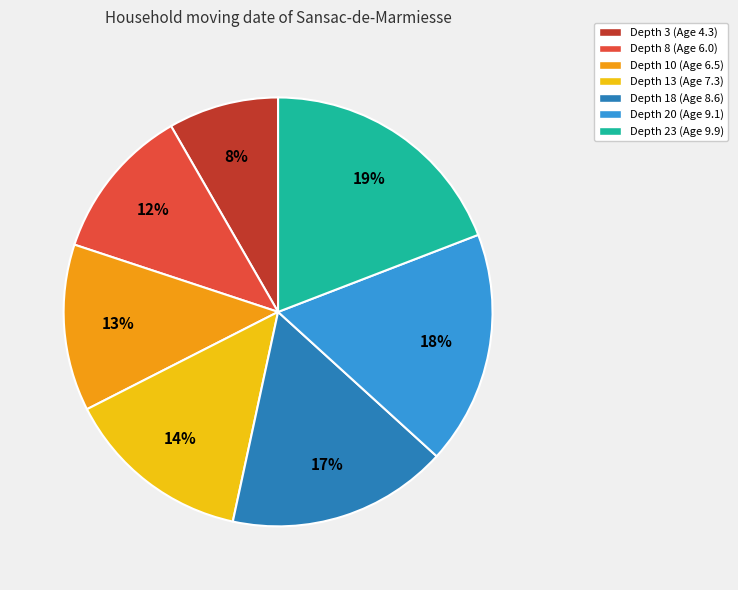

Combined, do Depth 3 (Age 4.3) and Depth 18 (Age 8.6) account for over 50%?

No